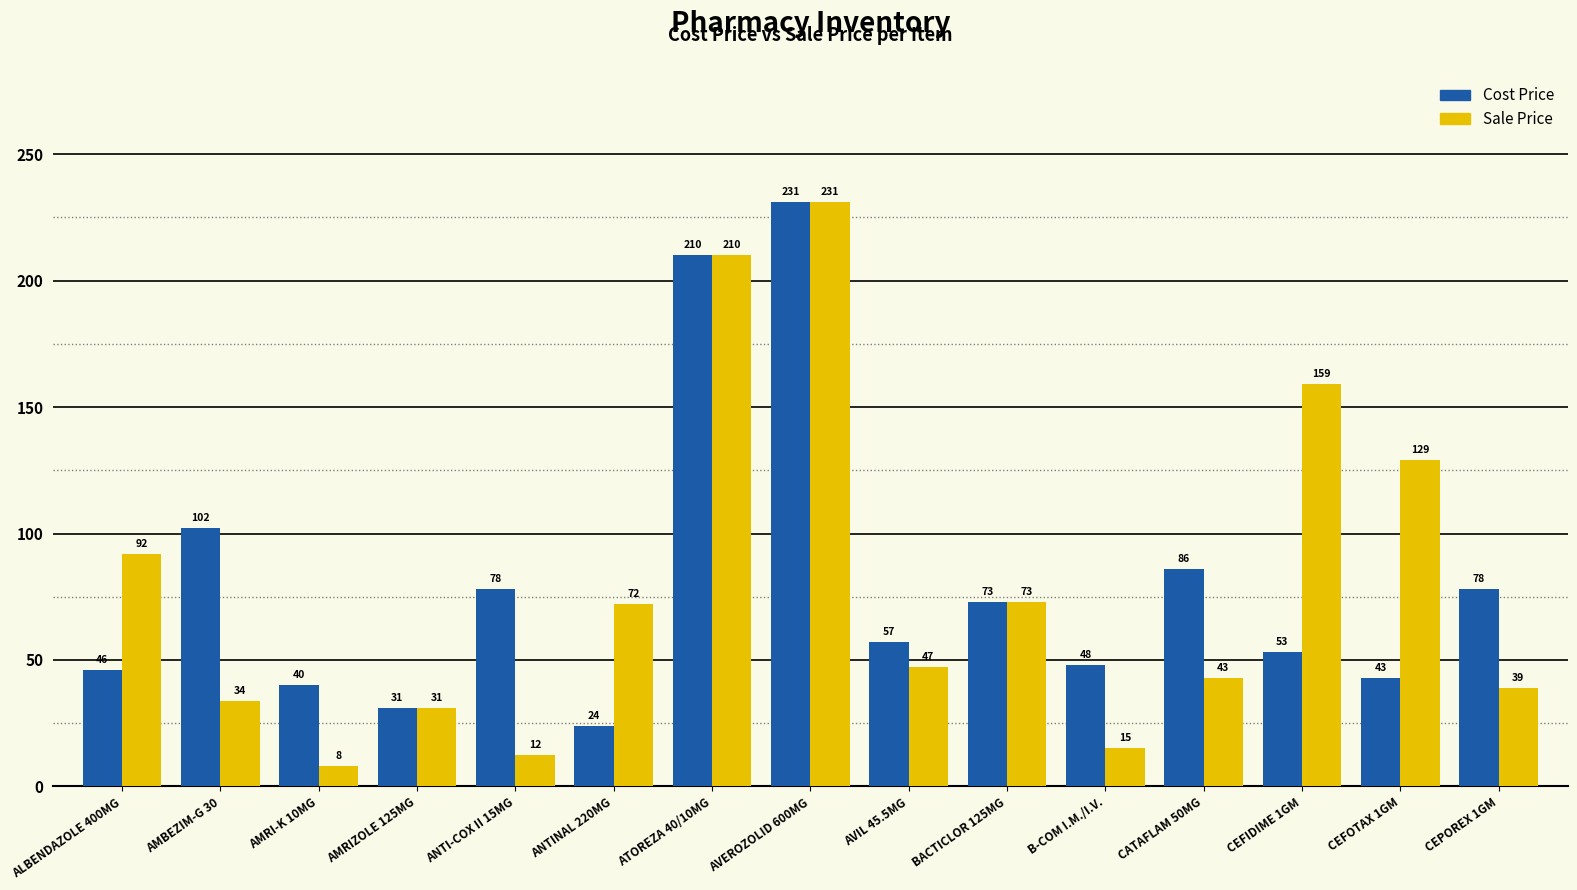

What is the sum of the Cost Price values at B-COM I.M./I.V. and BACTICLOR 125MG?

121.0